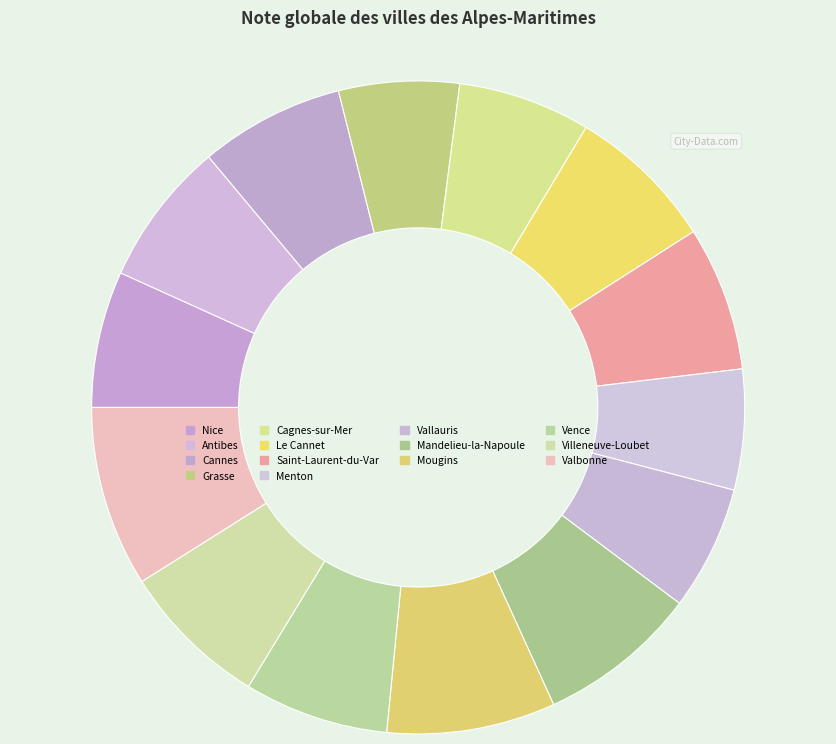

Which slice is the largest?

Valbonne